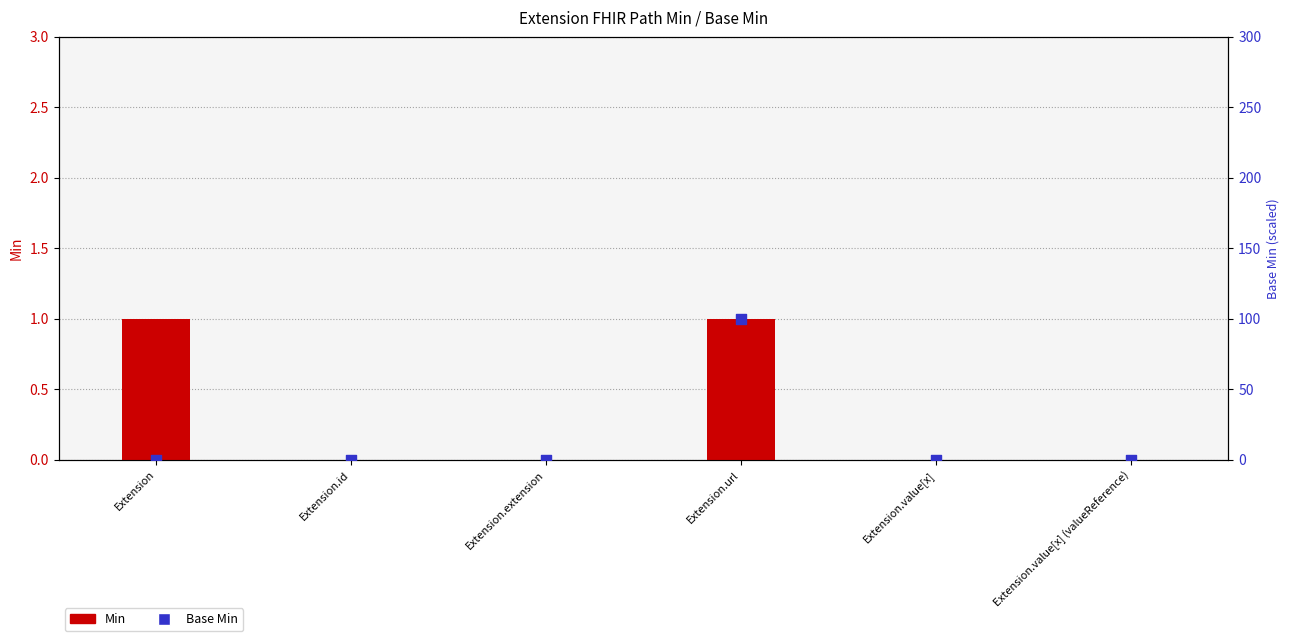

Which series has the widest spread of Y values?

Base Min